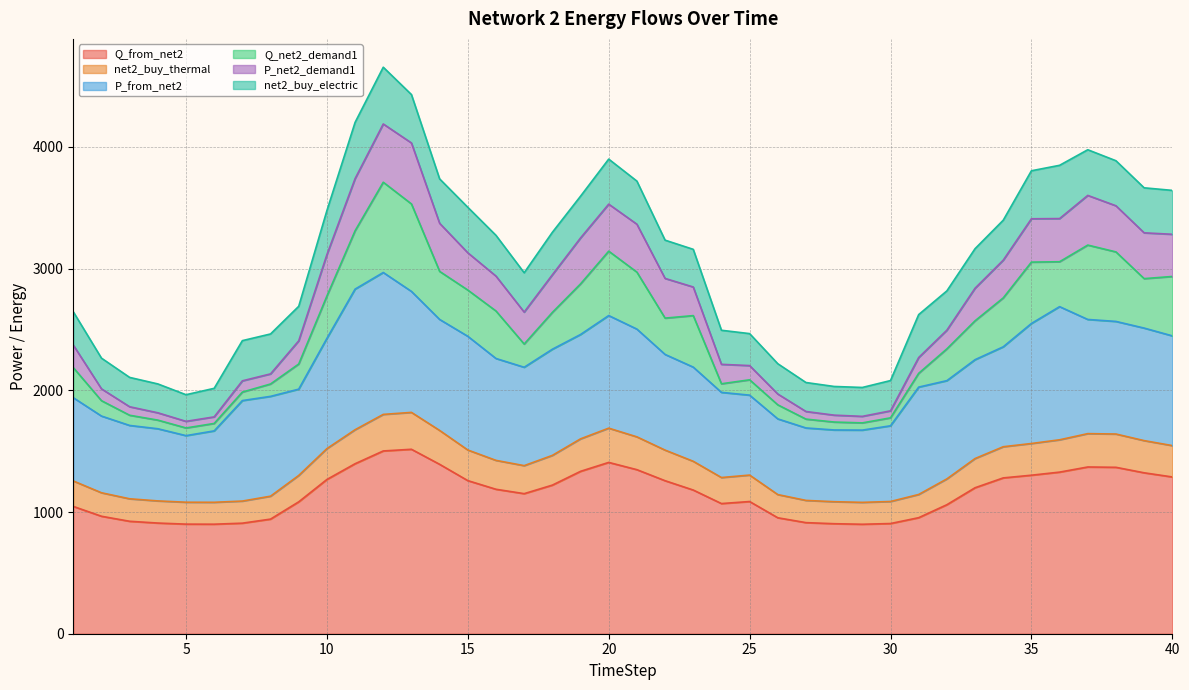

True or false: Q_from_net2 and net2_buy_thermal cross at least once.

False